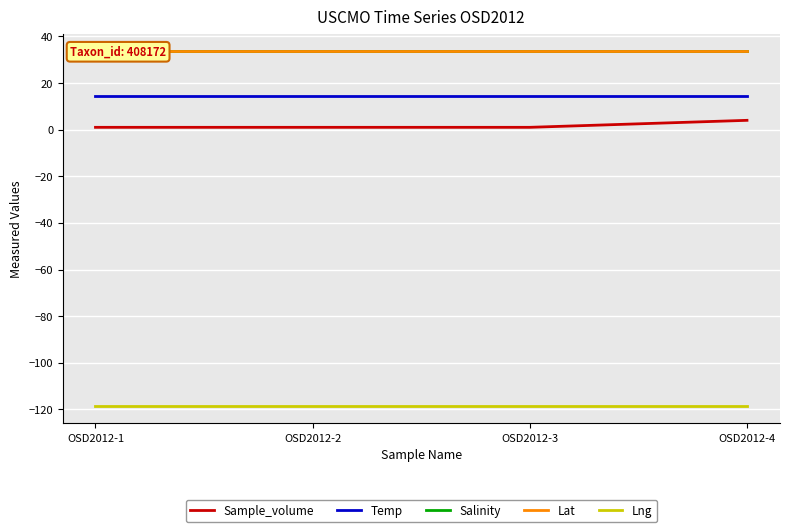

How many lines are shown in the chart?

5